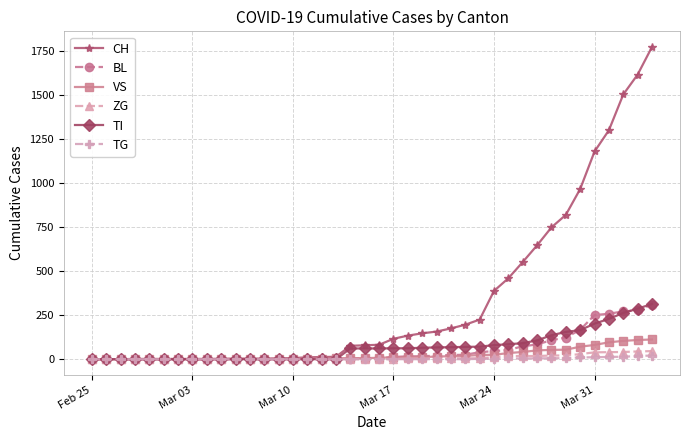

What are all the series names shown in the legend?

CH, BL, VS, ZG, TI, TG